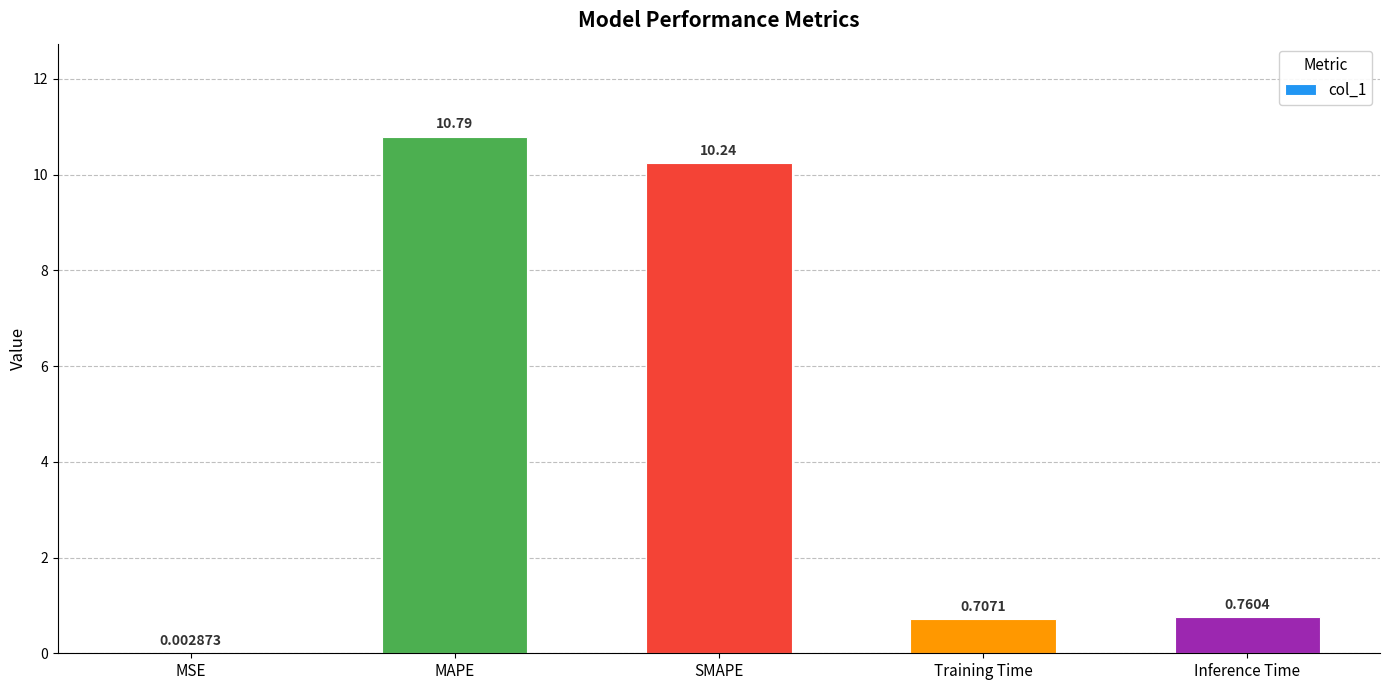

What is the approximate value at MAPE?

10.8